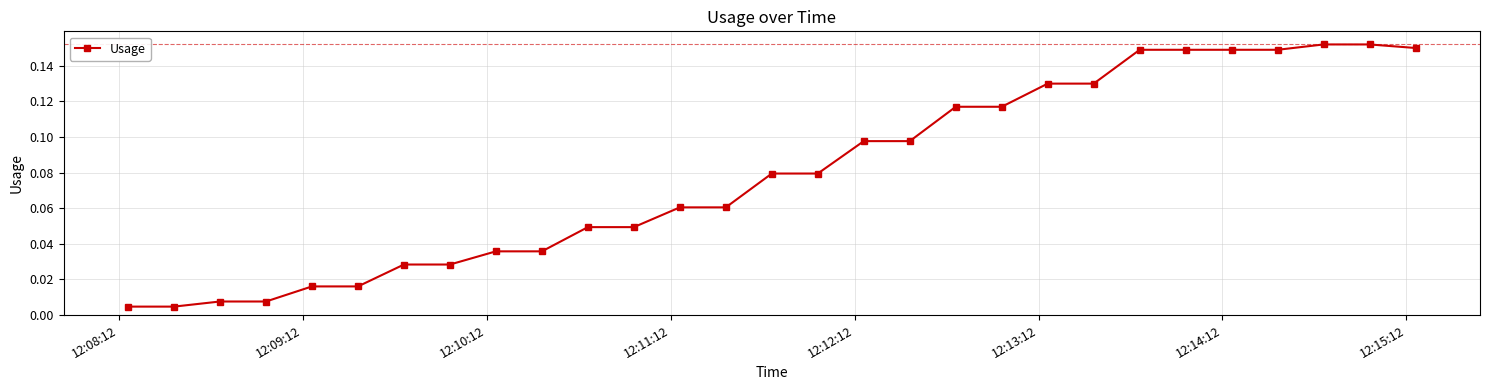

What is the sum of all values?

2.3